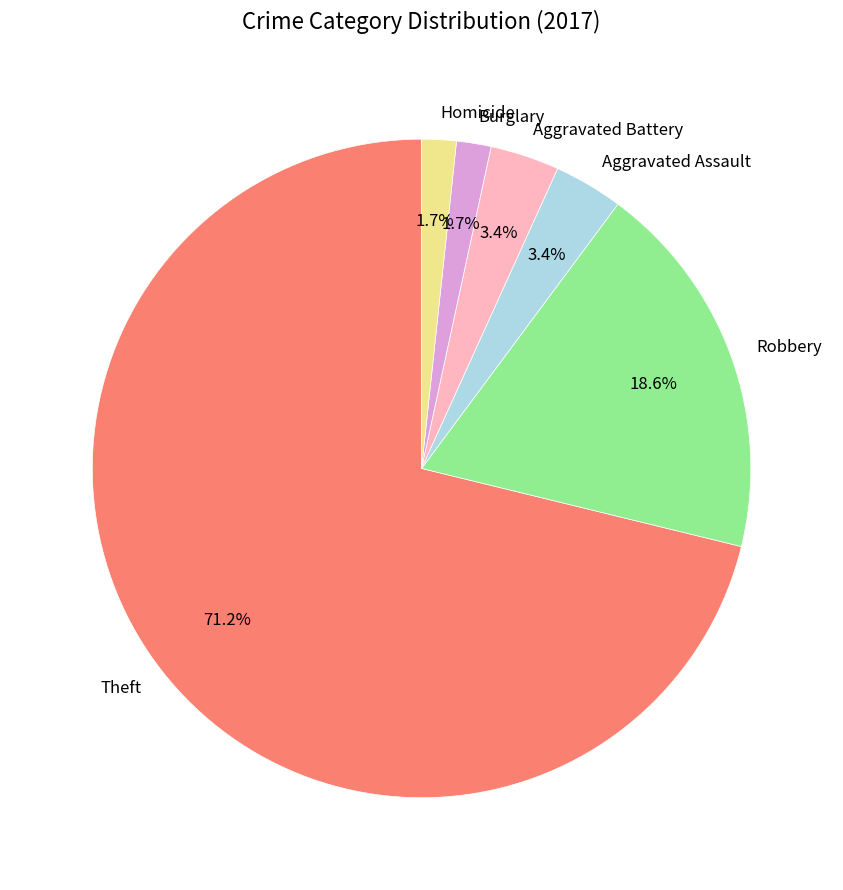

What is the largest slice in the pie chart?

Theft